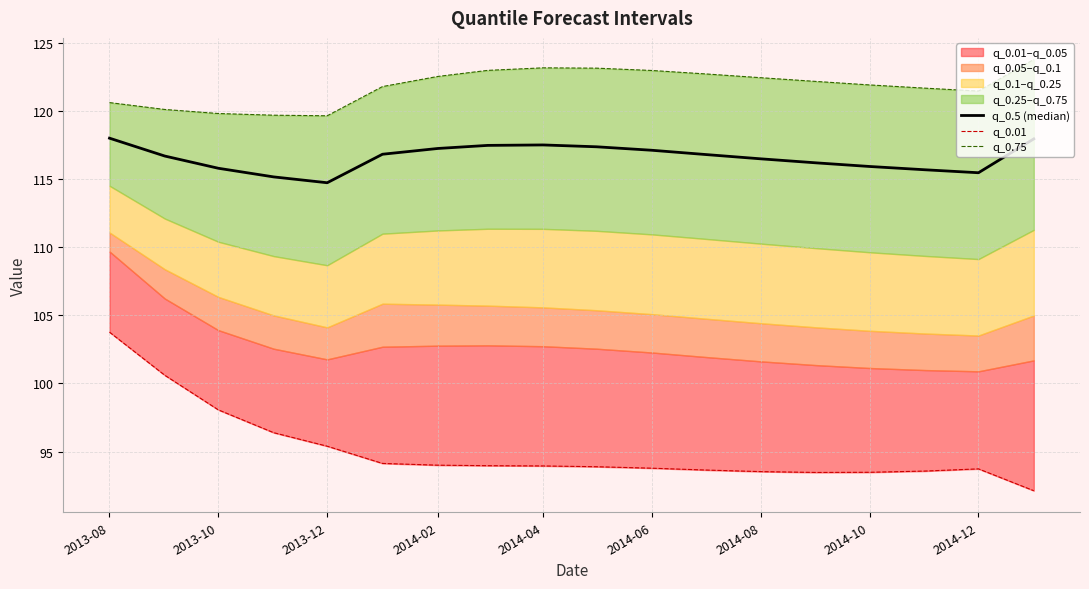

True or false: q_0.5 (median) and q_0.01 cross at least once.

False